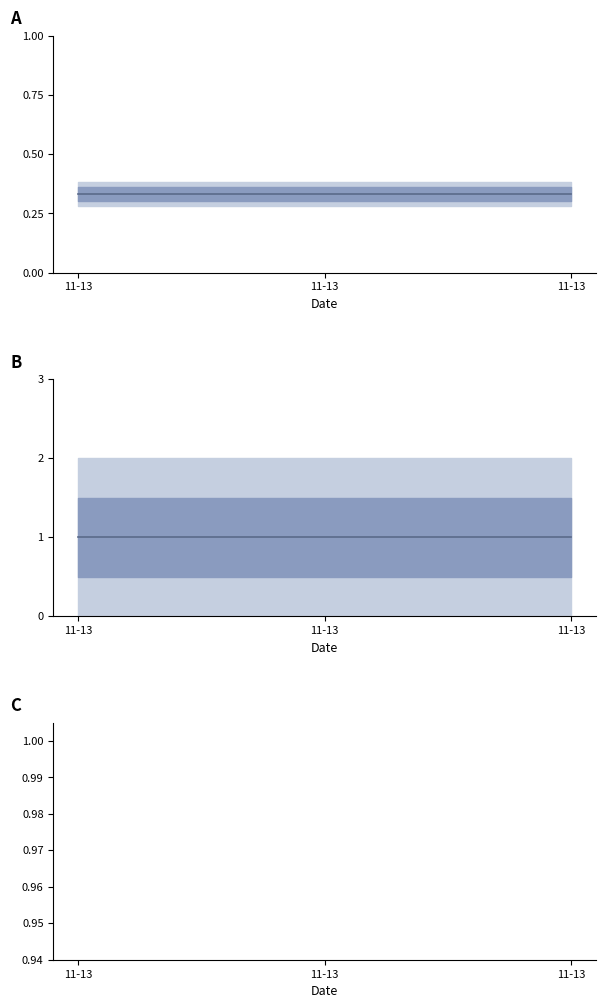

What value does the count series have at 11-13?

1.0